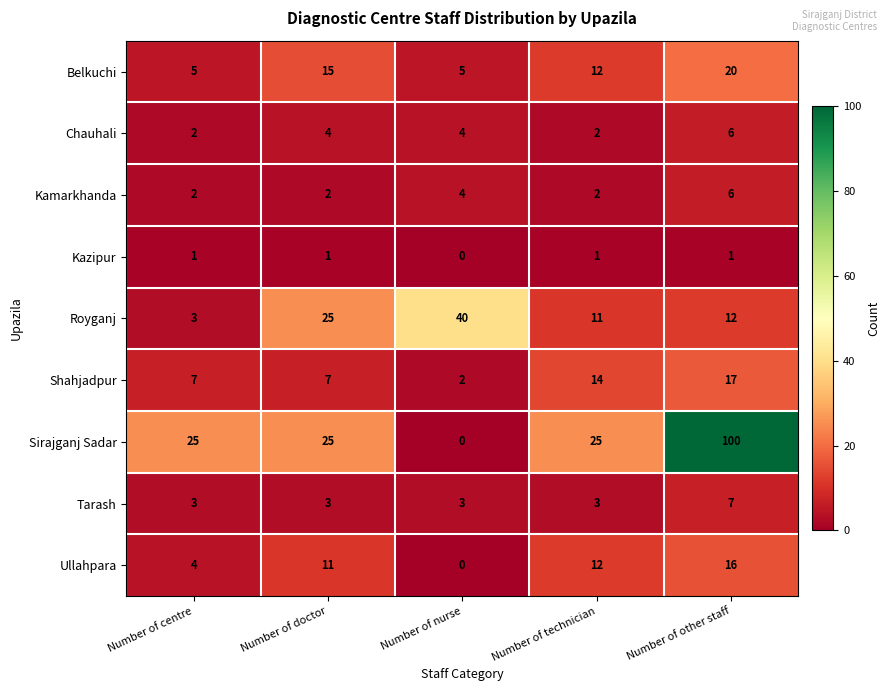

Which category has the lowest value across all series?

Number of nurse